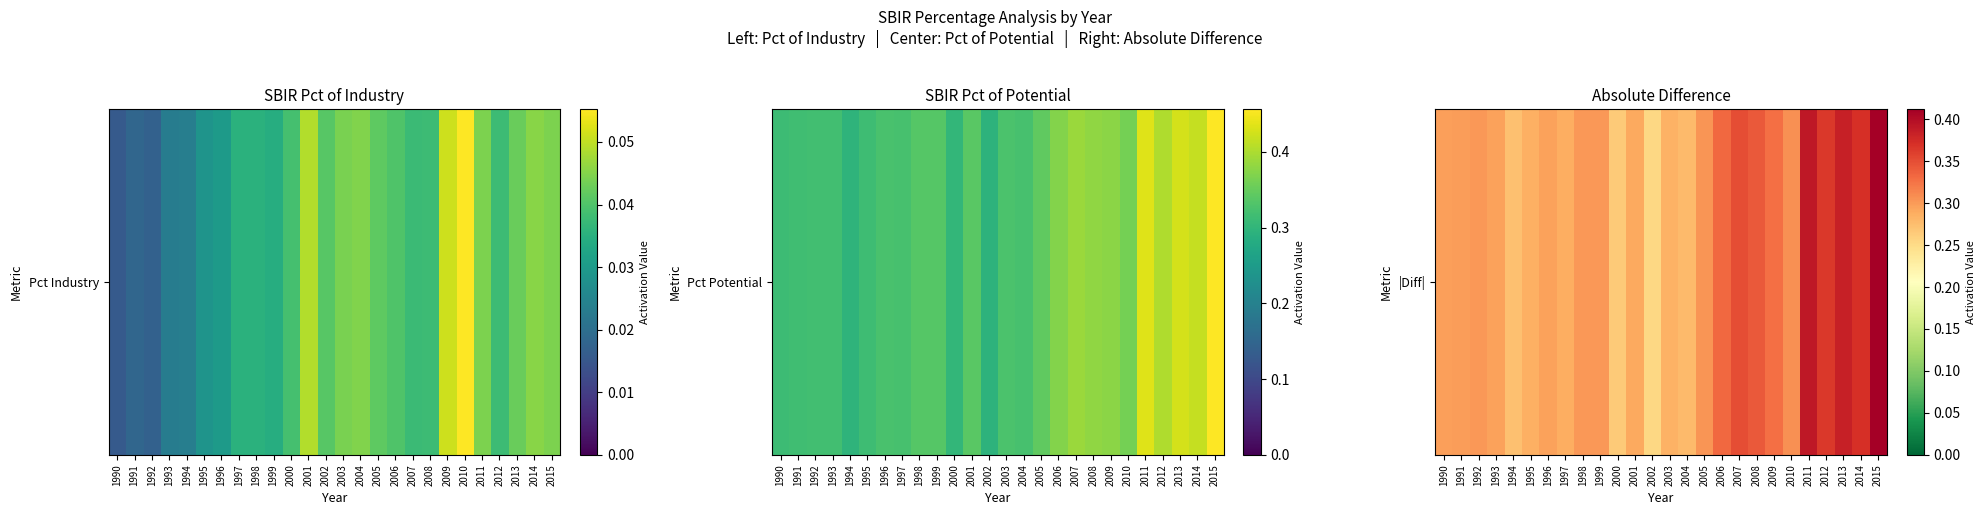

How many distinct data groups are displayed?

1